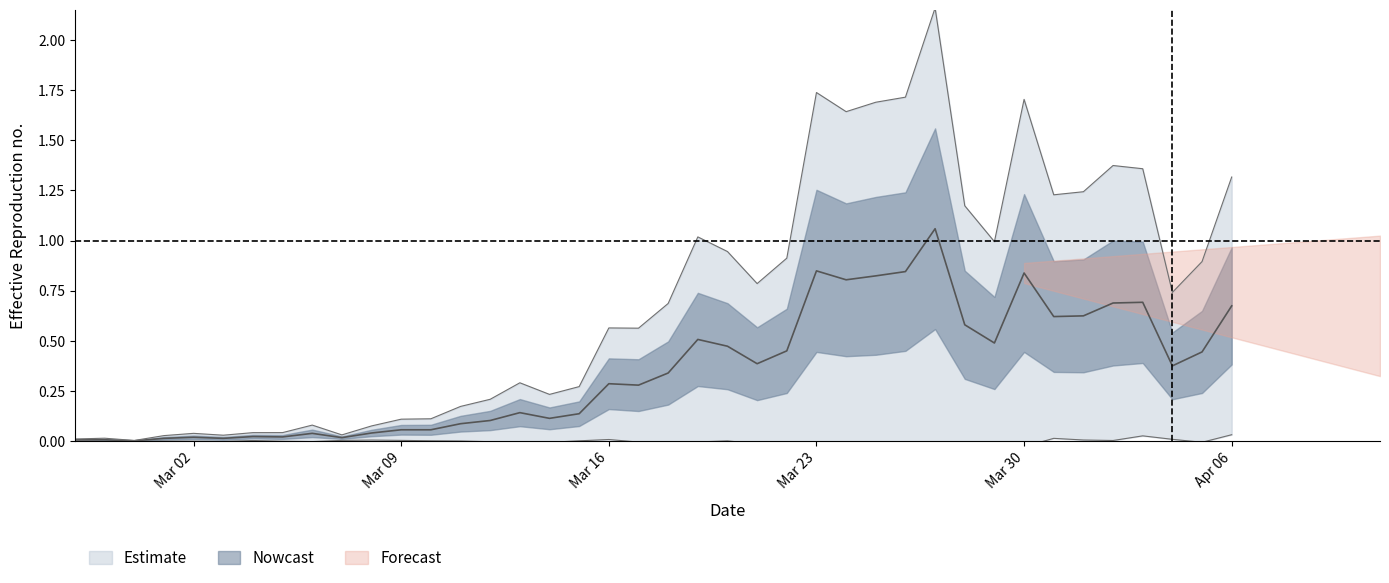

Does the chart have visible grid lines?

No